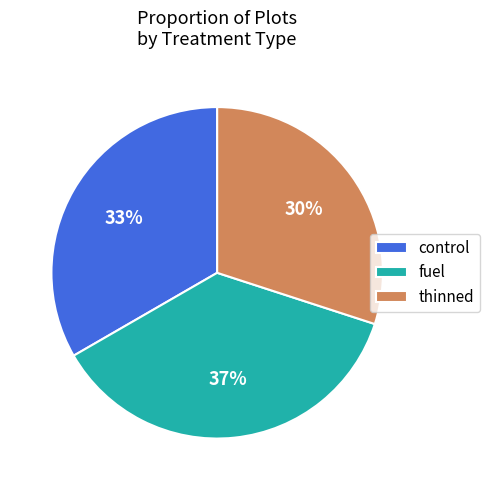

To the nearest percent, what percentage of the pie is control?

33%